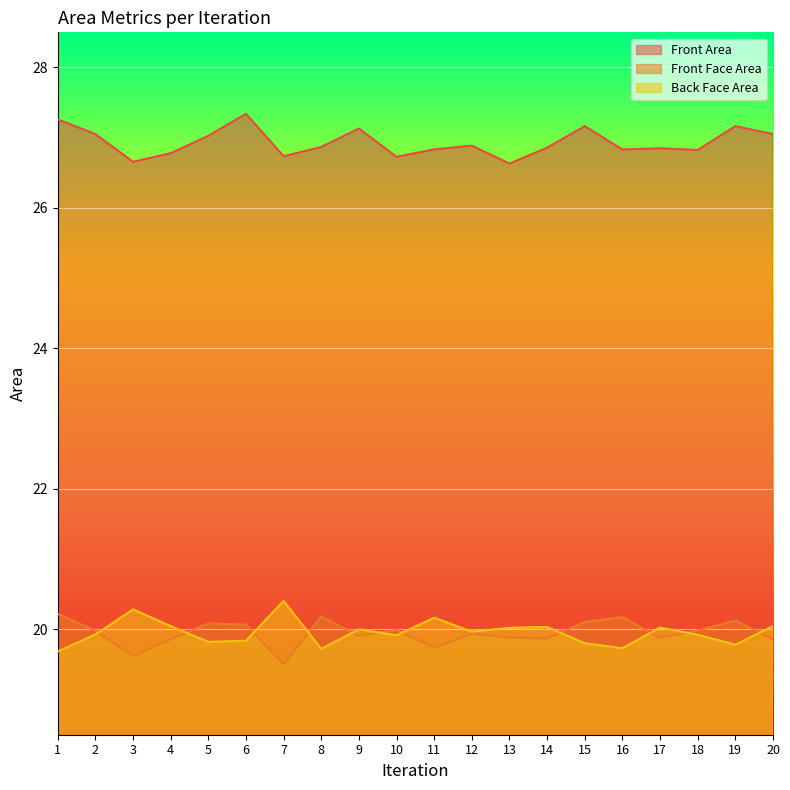

Which series changed the most between 15 and 16?

Front Area